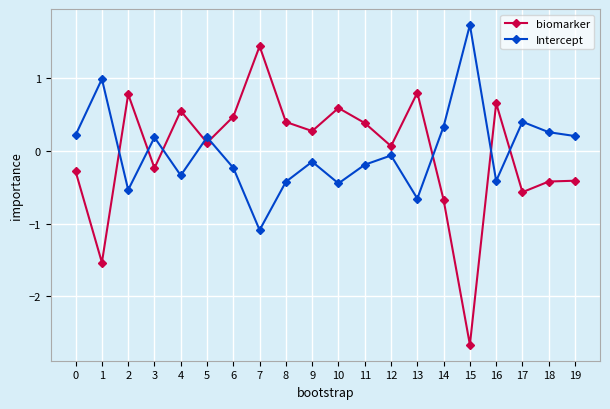

What are all the series names shown in the legend?

biomarker, Intercept